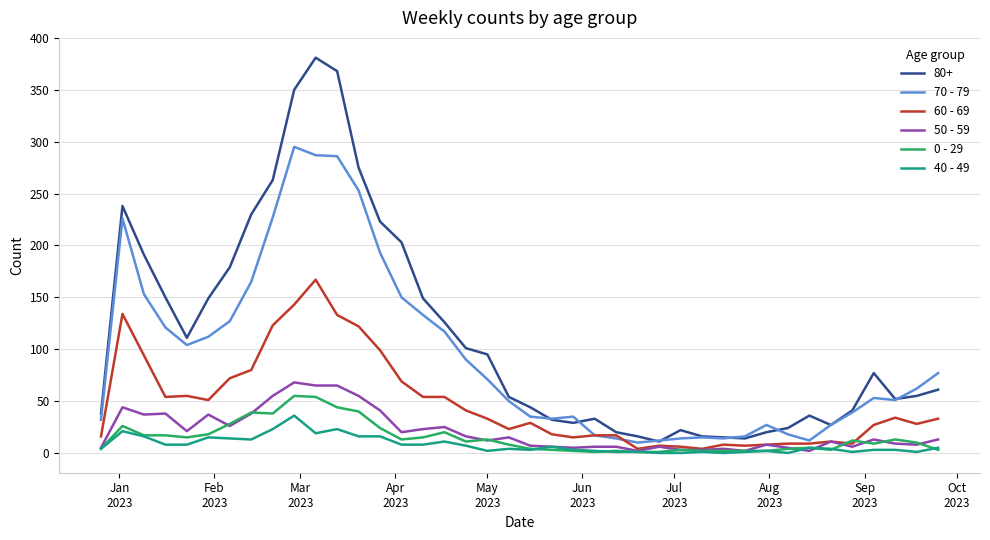

True or false: 40 - 49 and 80+ cross at least once.

False